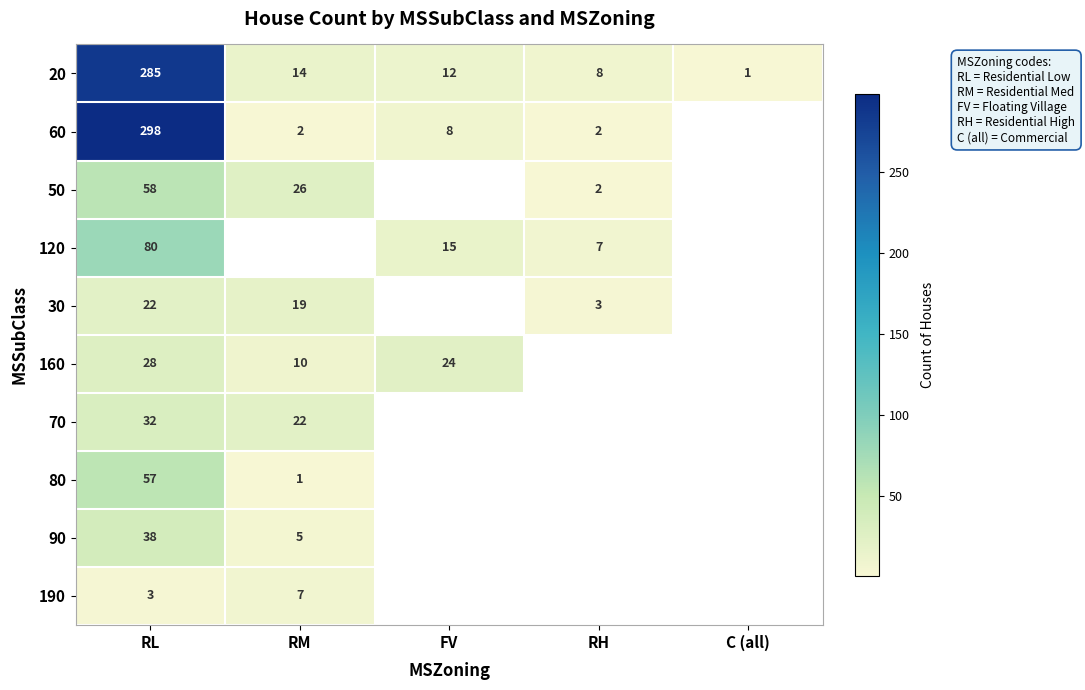

What is the difference between the maximum and minimum values in the 20 series?

284